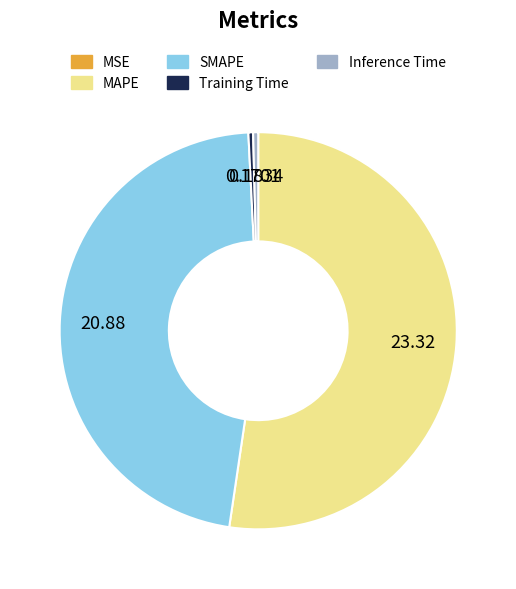

Is it true that Training Time is 0% of the pie?

True